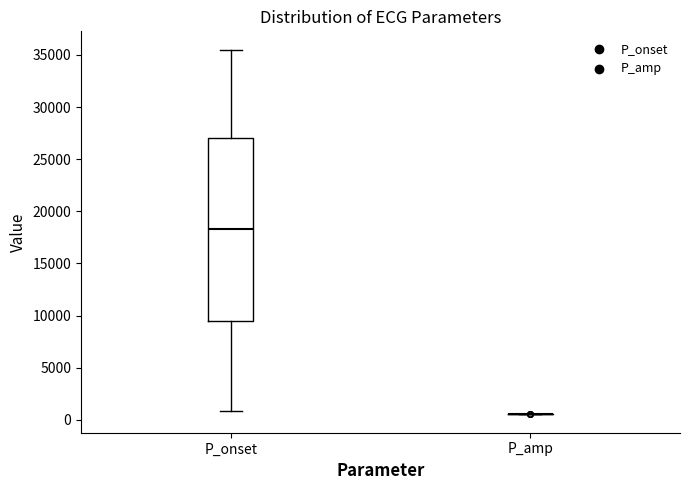

Comparing the boxes themselves (not the whiskers), which one is the tallest?

P_onset